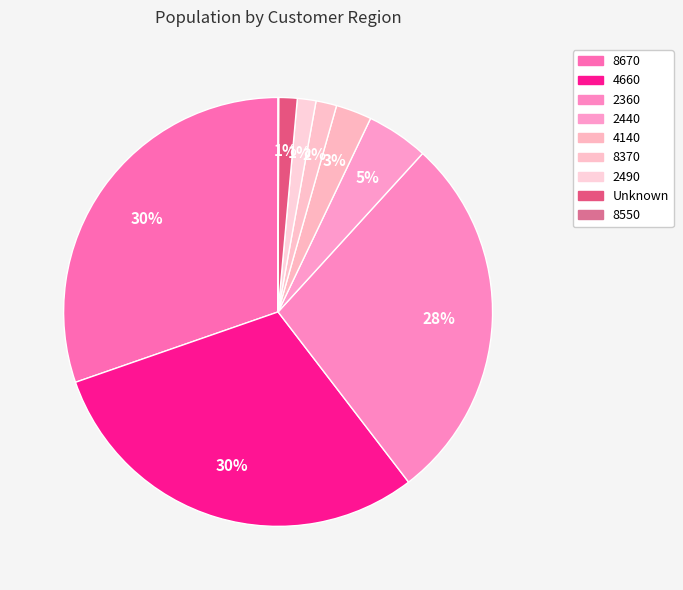

Is there a majority slice in this chart?

No